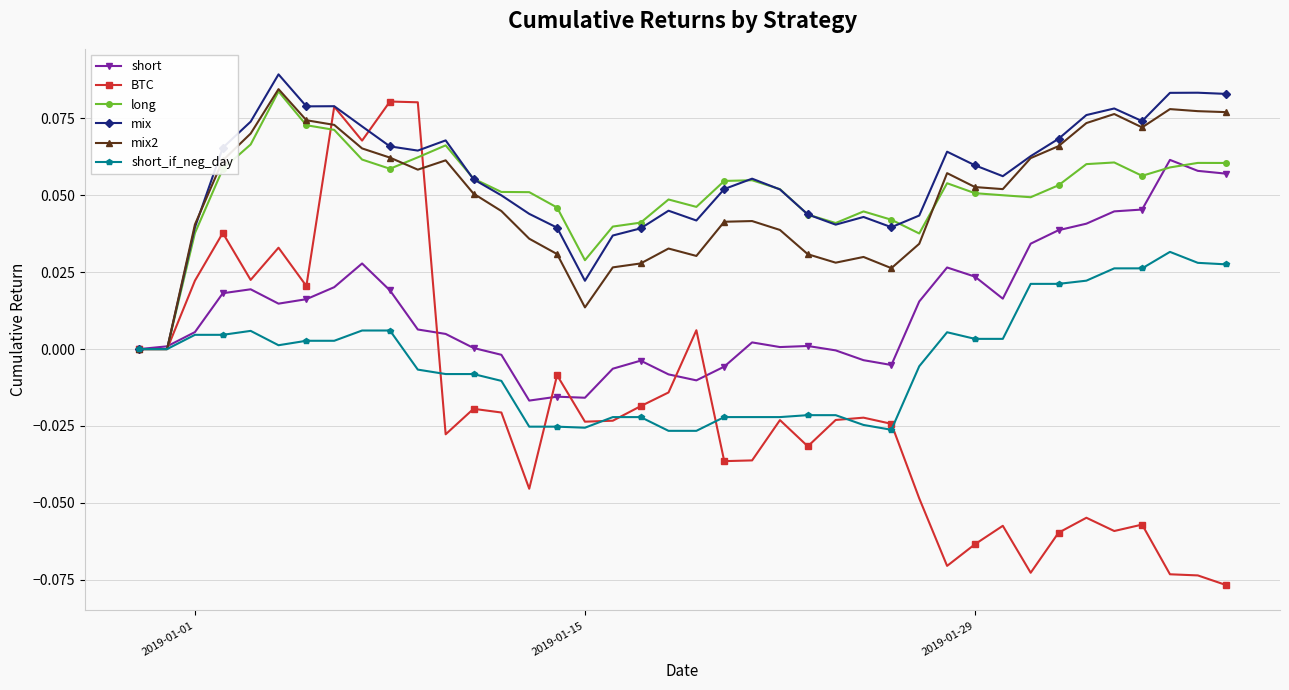

Which series has the largest range (max minus min)?

BTC